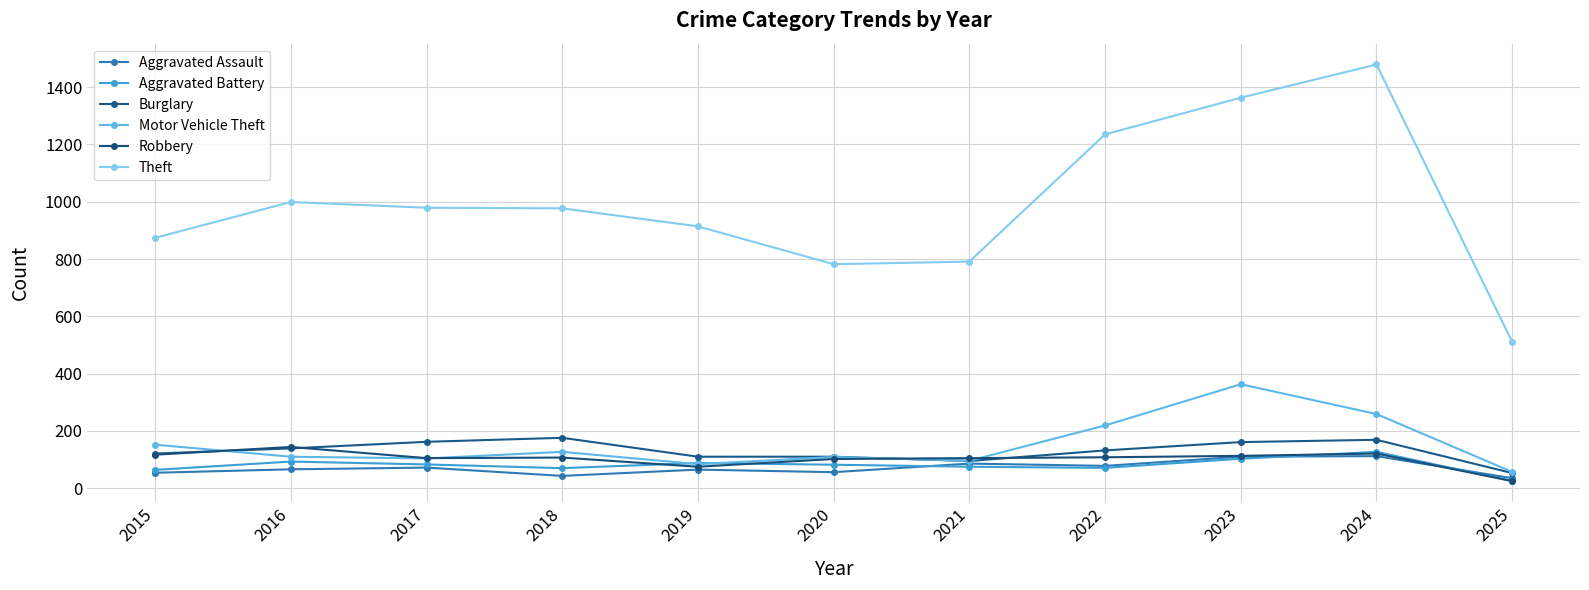

True or false: Robbery and Theft cross at least once.

False